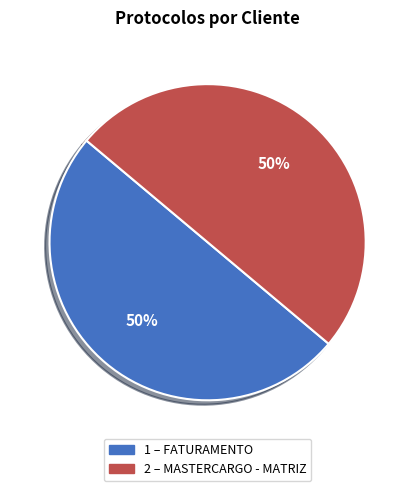

To the nearest percent, what is the average slice percentage?

50%